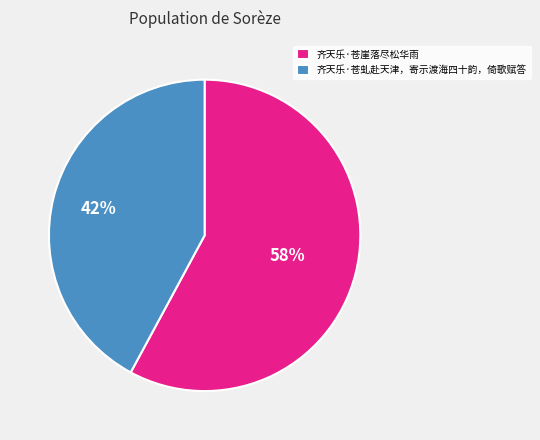

The 齐天乐·苍虬赴天津，寄示渡海四十韵，倚歌赋答 slice represents 42% of the pie. True or false?

True